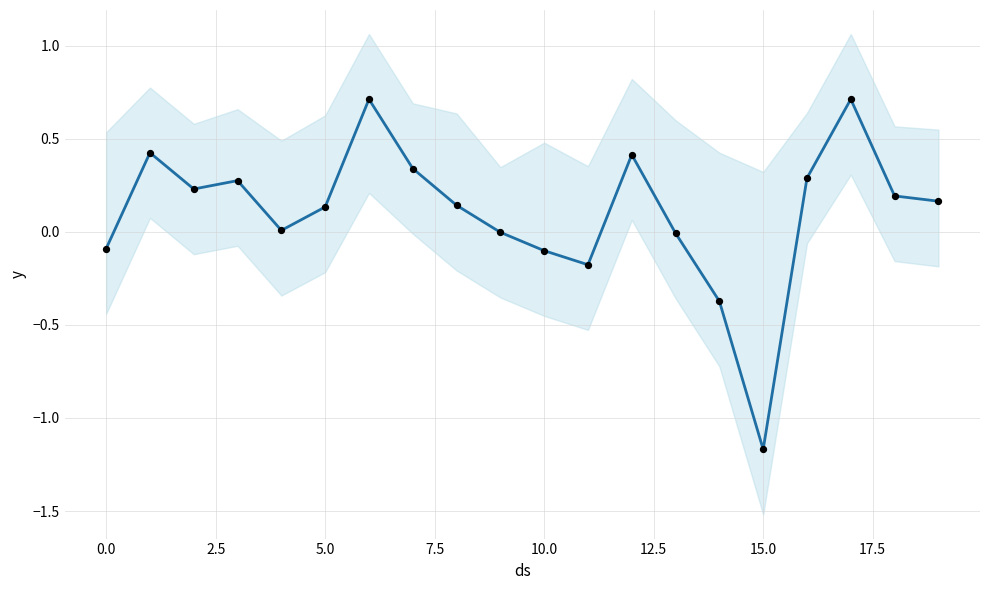

What is the total value across all series at 11?

-0.4